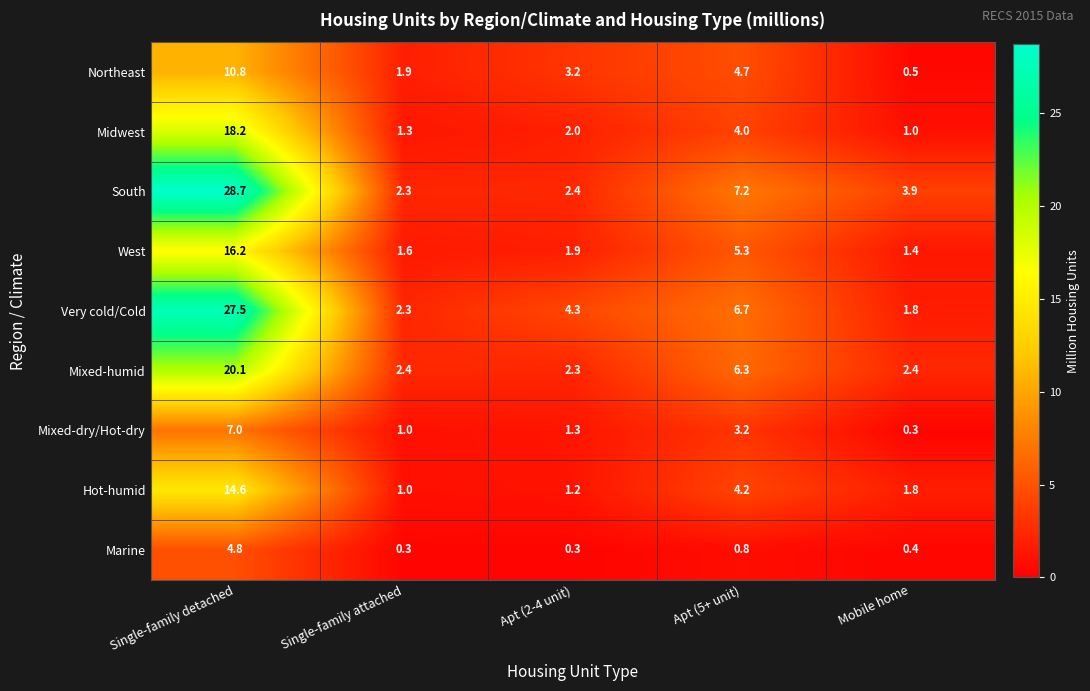

What is the difference between the maximum and minimum values in the Northeast series?

10.3